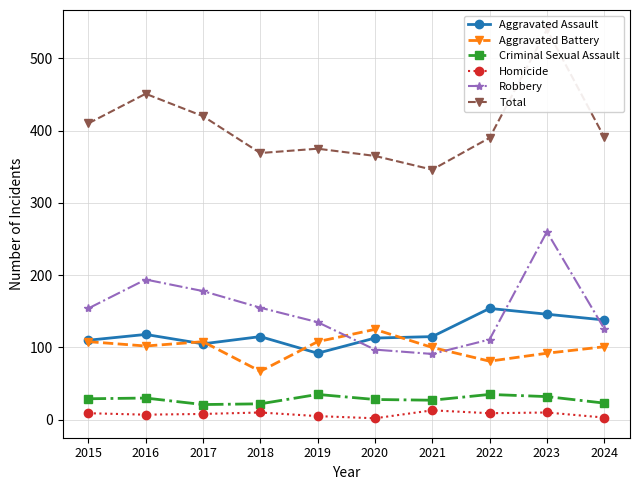

What is the difference between the maximum and second lowest values in the Aggravated Battery series?

44